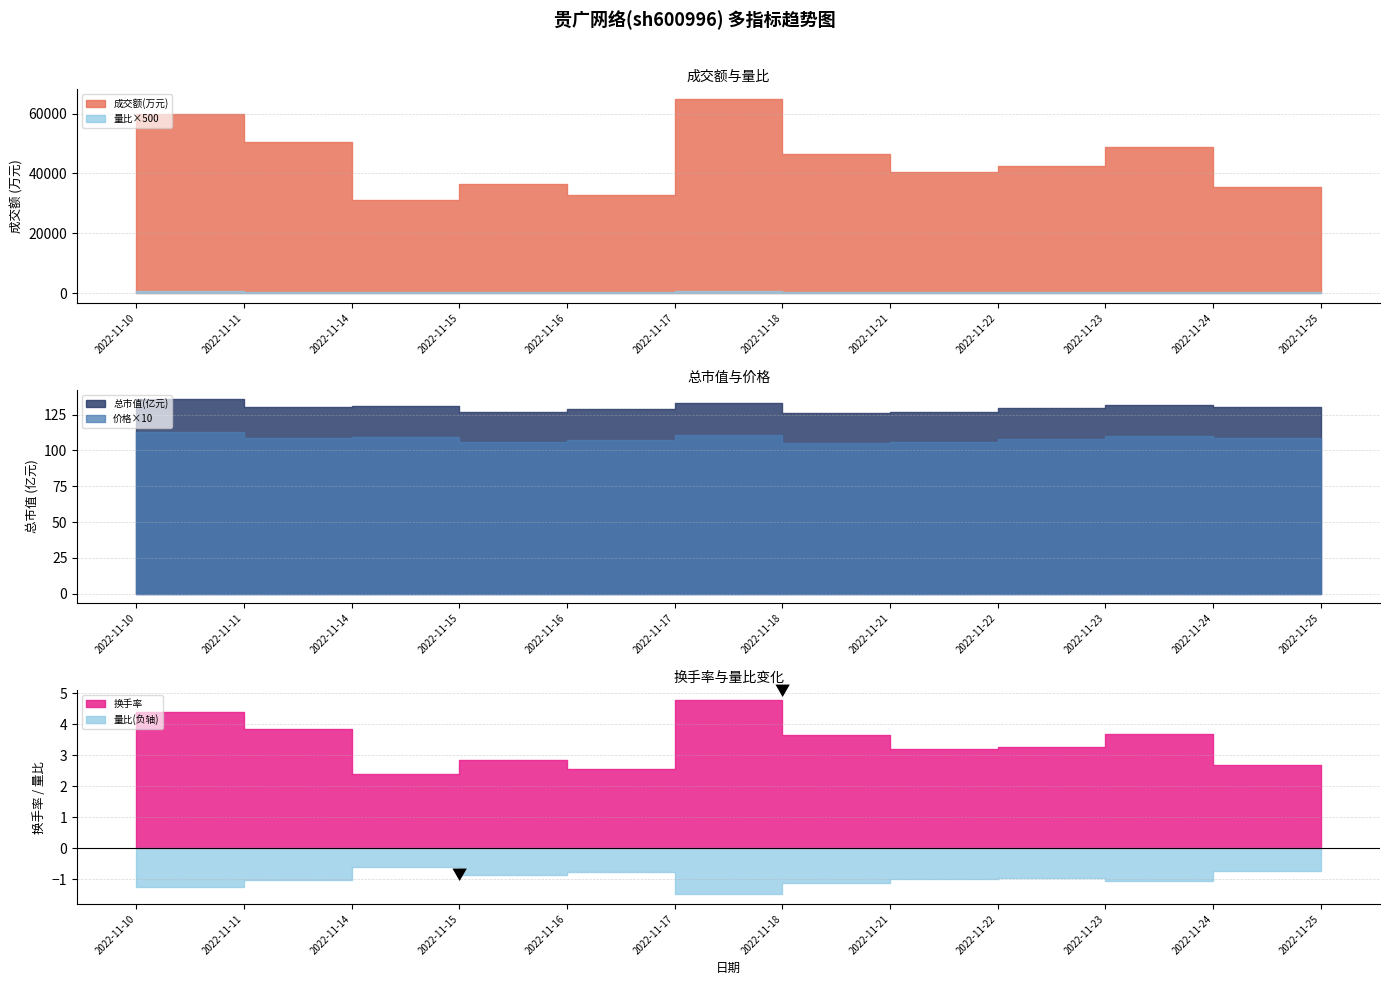

Is the value of 价格 at 2022-11-15 greater than the value of 总市值(亿元) at 2022-11-23?

No